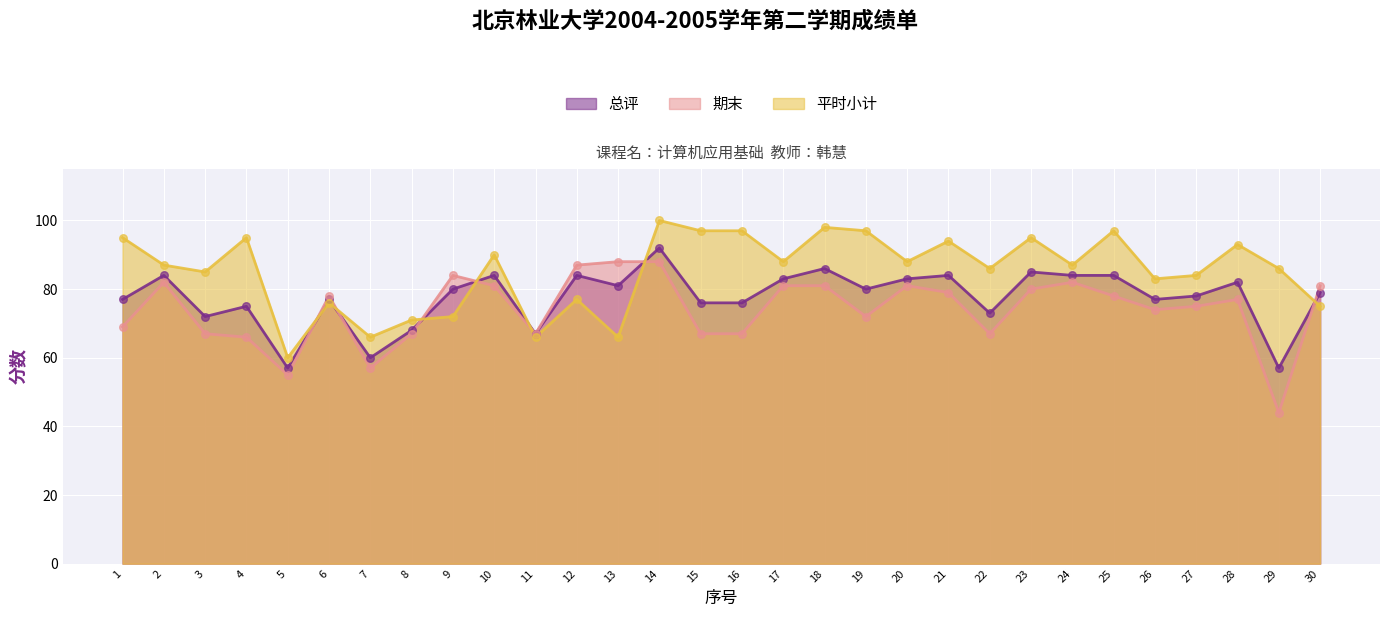

What is the total value across all series at 4?

236